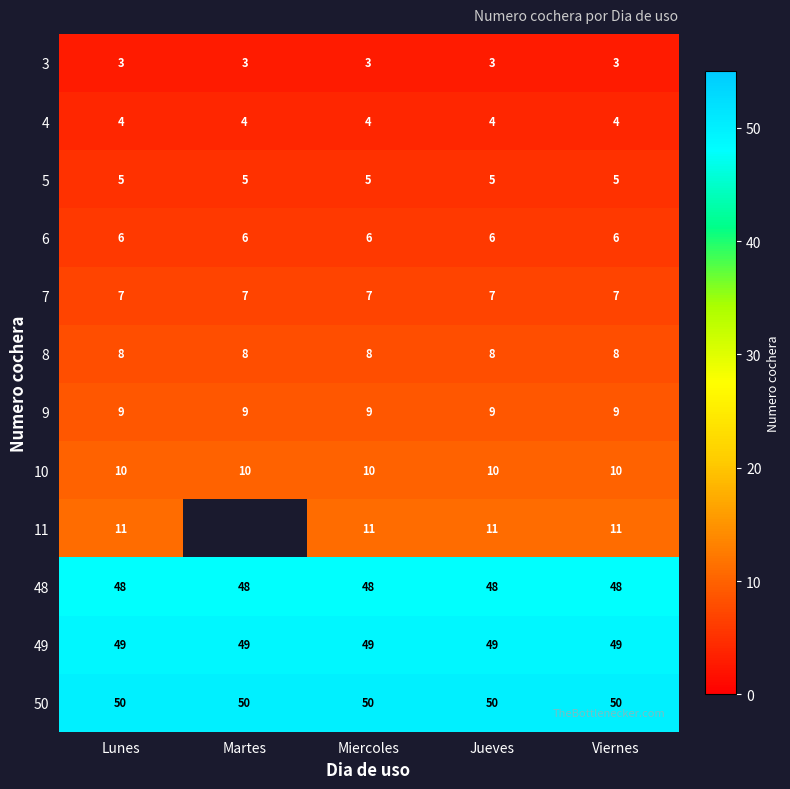

What is the minimum value for 10?

10